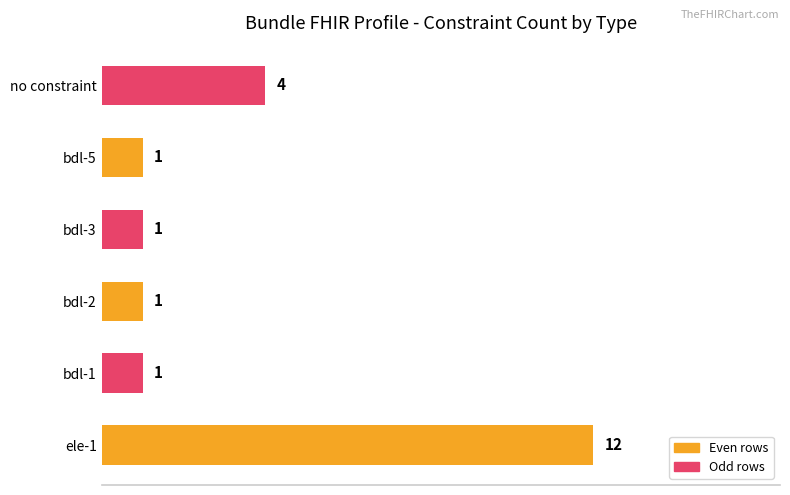

Which has a higher value, no constraint or bdl-1?

no constraint